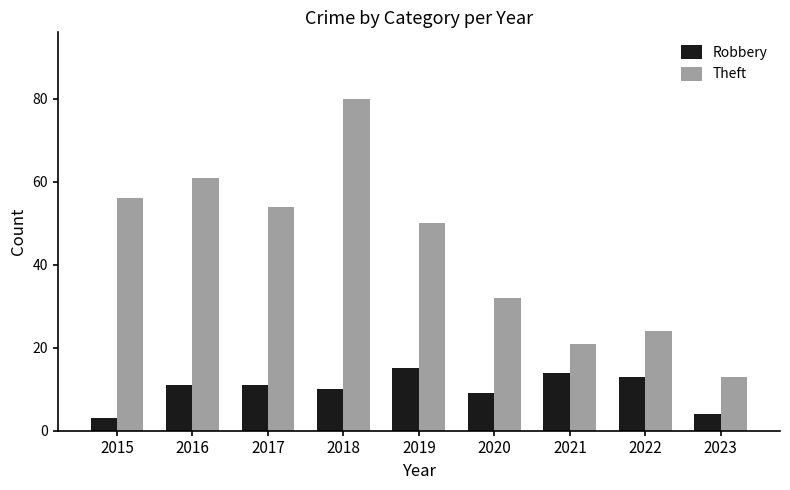

Rank the series at 2016 from lowest to highest value.

Robbery, Theft